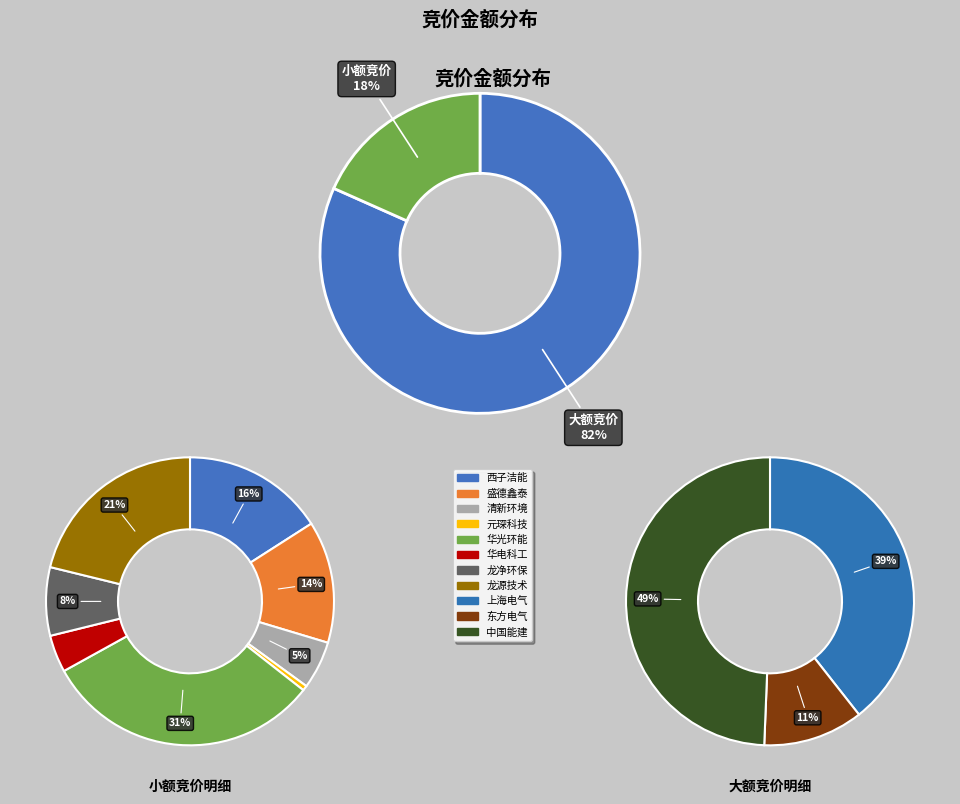

What portion of the pie excludes 青达环保?

100.0%